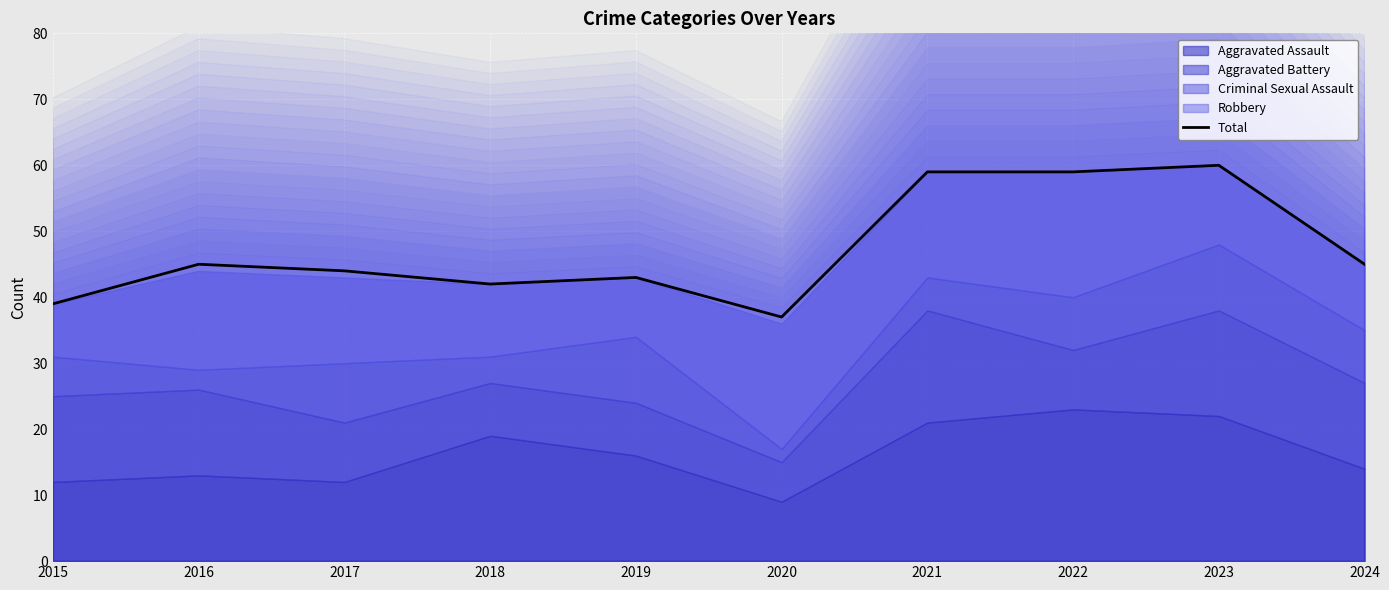

How many data points are less than 45?

5